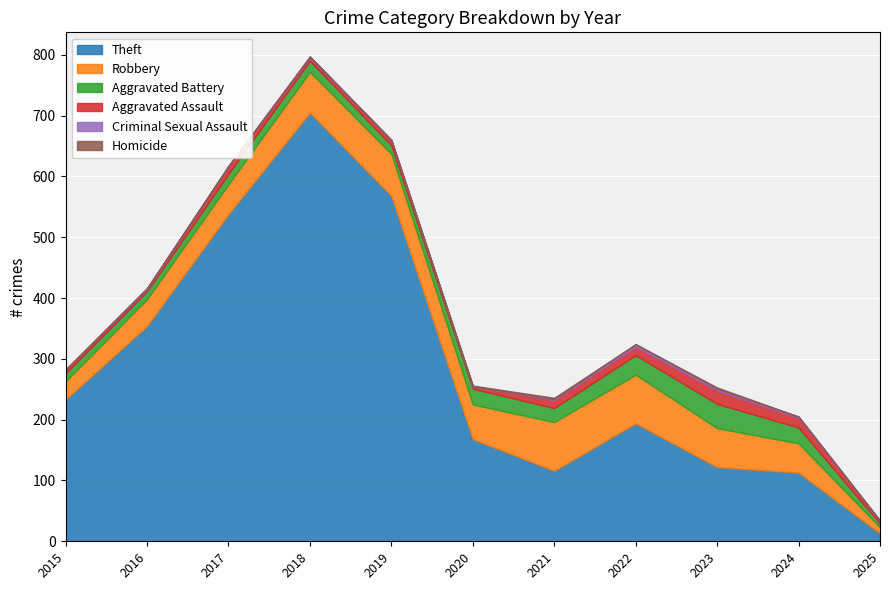

How many categories are shown in the chart?

11